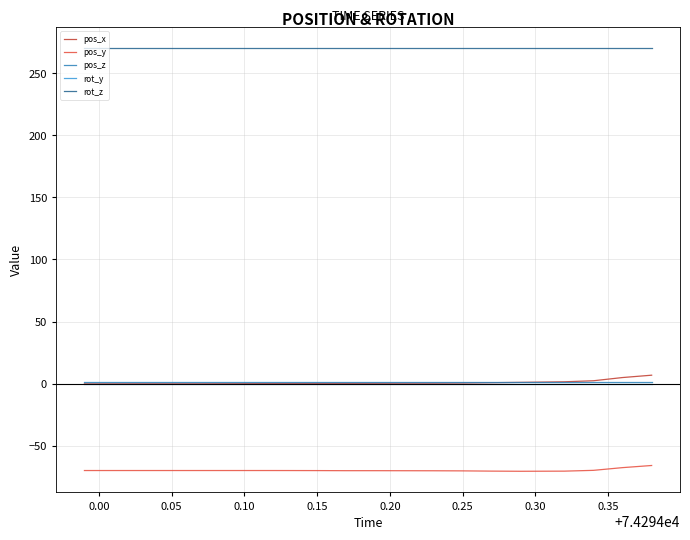

How many values in the pos_x series are below 0?

7